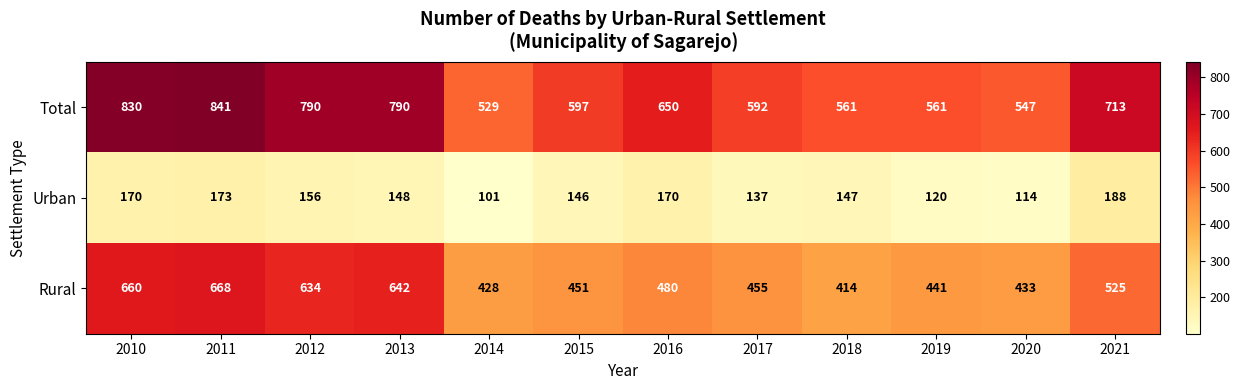

Which series changed the most between 2013 and 2021?

Rural